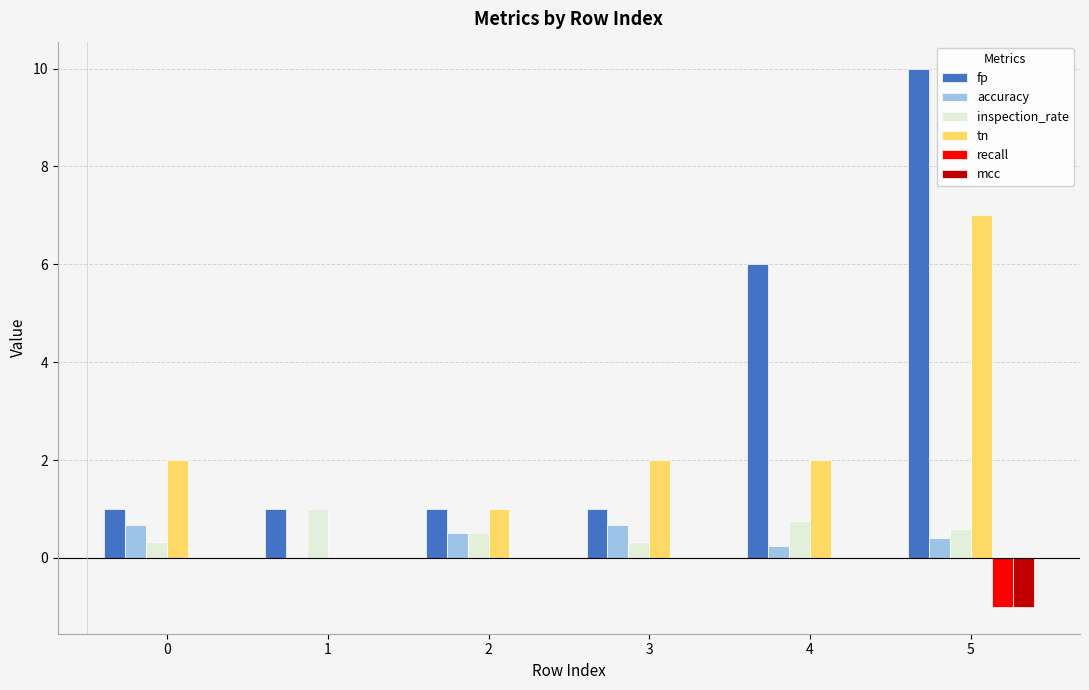

At which category is the sum across all series the highest?

5